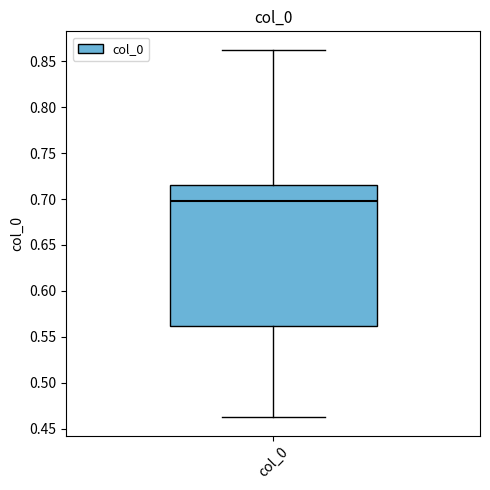

Read this box plot against the y-axis: the position of the median line, the range covered by the box, and the ends of both whiskers. The values are not printed on the chart, so give them approximately, as read against the axis.

median 0.700, box 0.560 to 0.715, whiskers 0.460 to 0.865